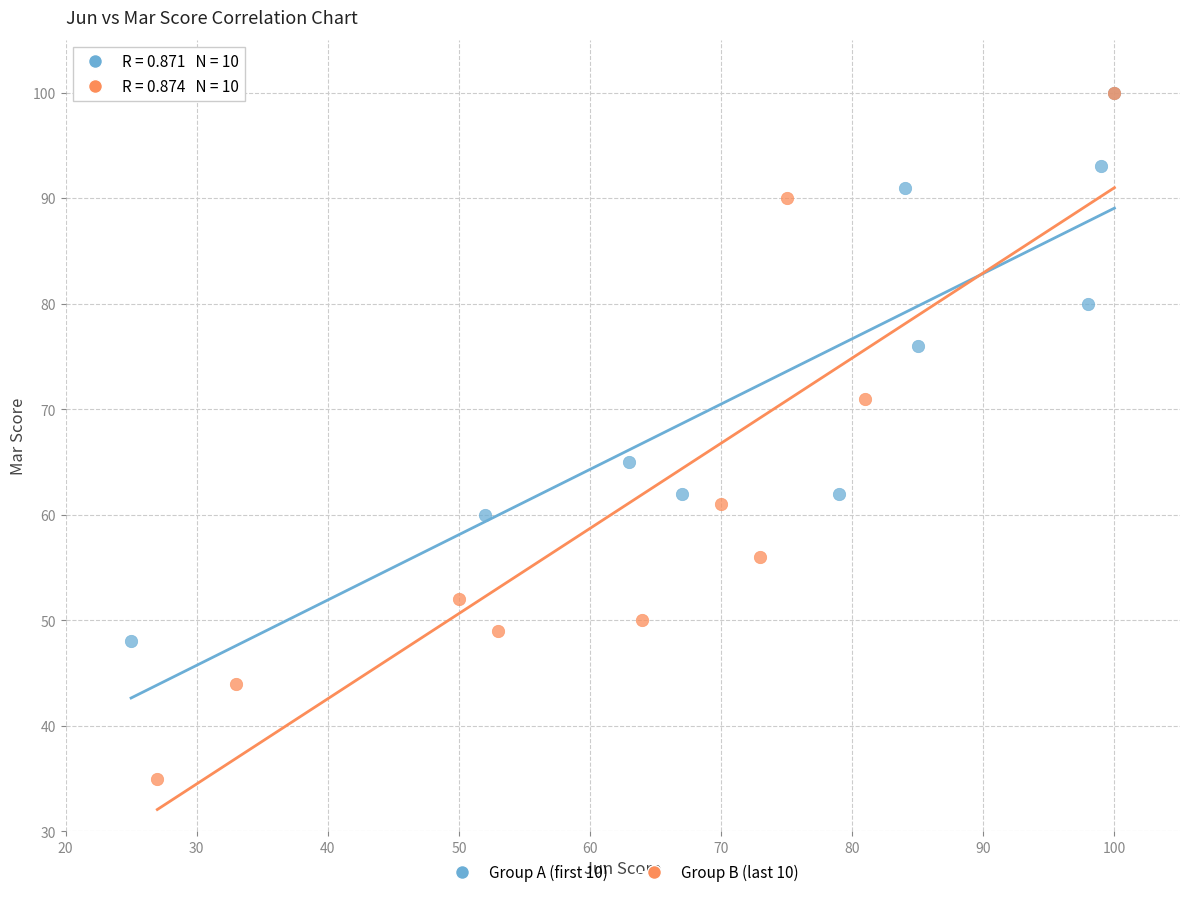

Which series has the widest spread of Y values?

Group B (last 10)